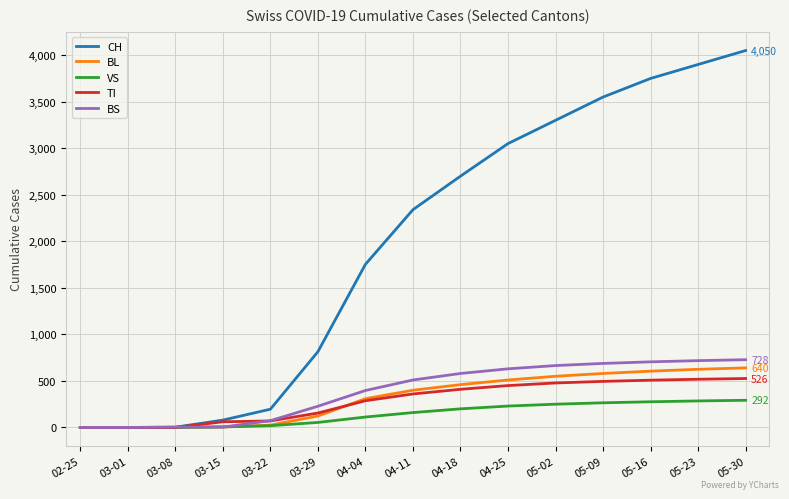

What is the spread (max minus min) of values at 04-18?

2500